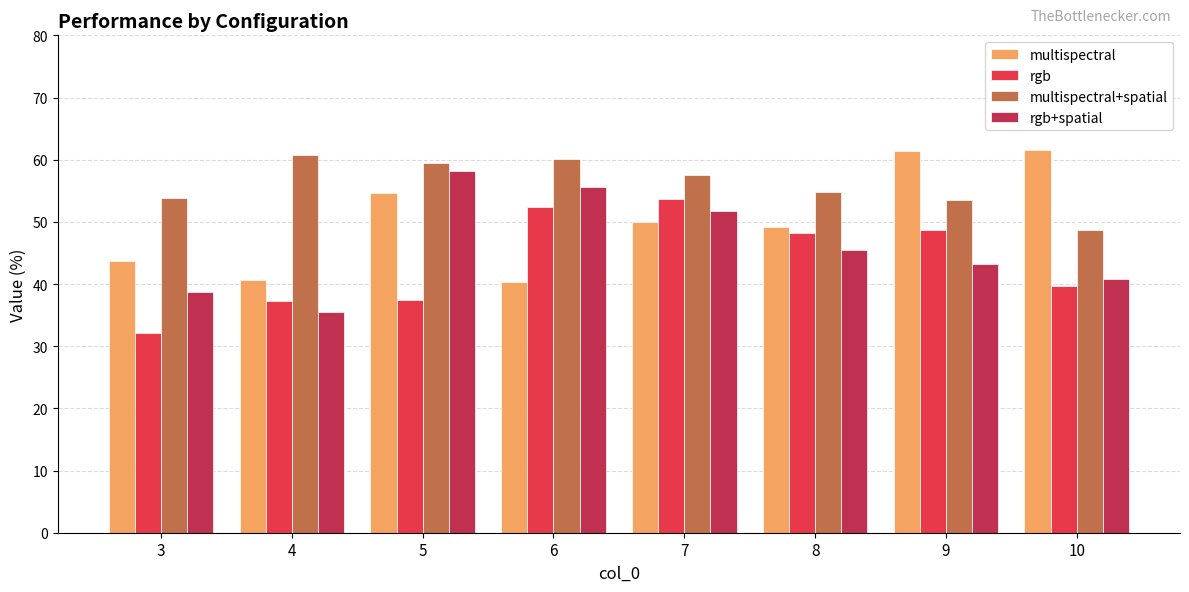

Are the bars horizontal?

No